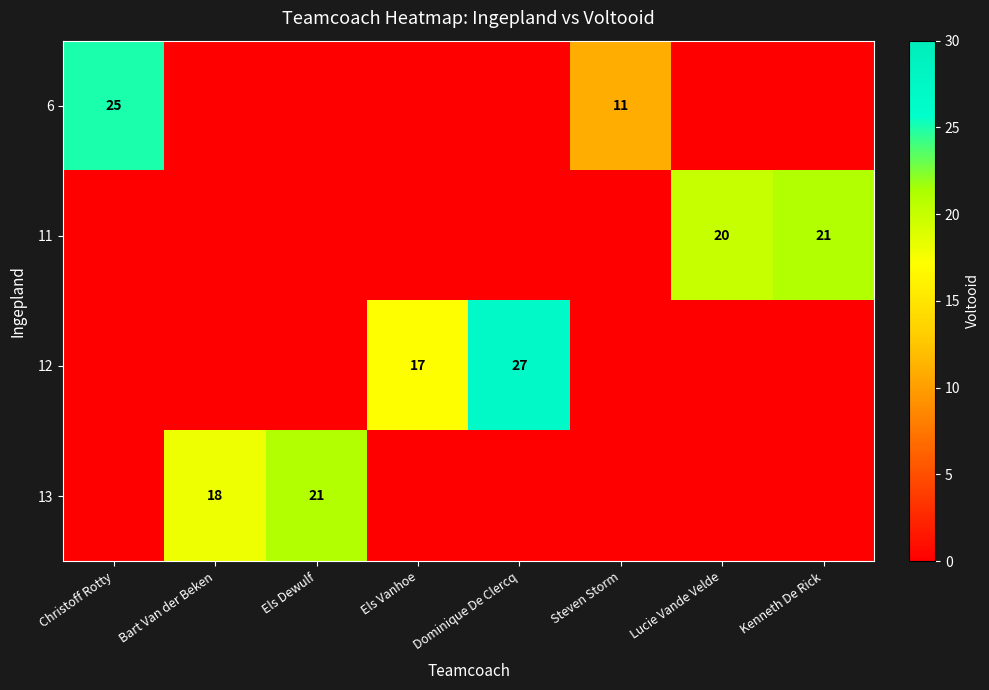

What is the difference between the row_0 values at Christoff Rotty and Lucie Vande Velde?

25